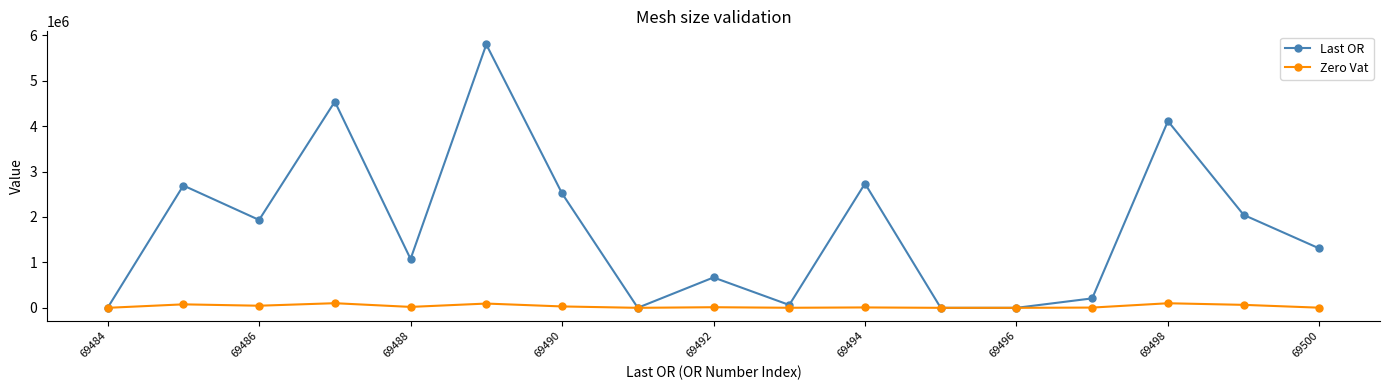

Which series has the largest total across all categories?

Last OR